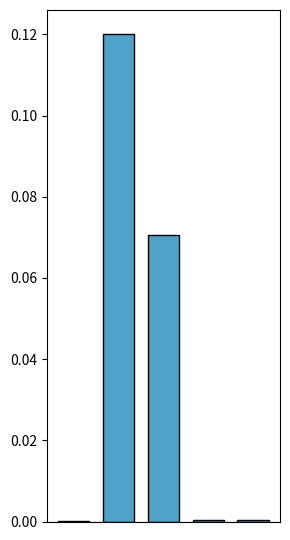

Reading right to left, list all the values displayed in this chart.

4=0.0	3=0.0	2=0.1	1=0.1	0=0.0